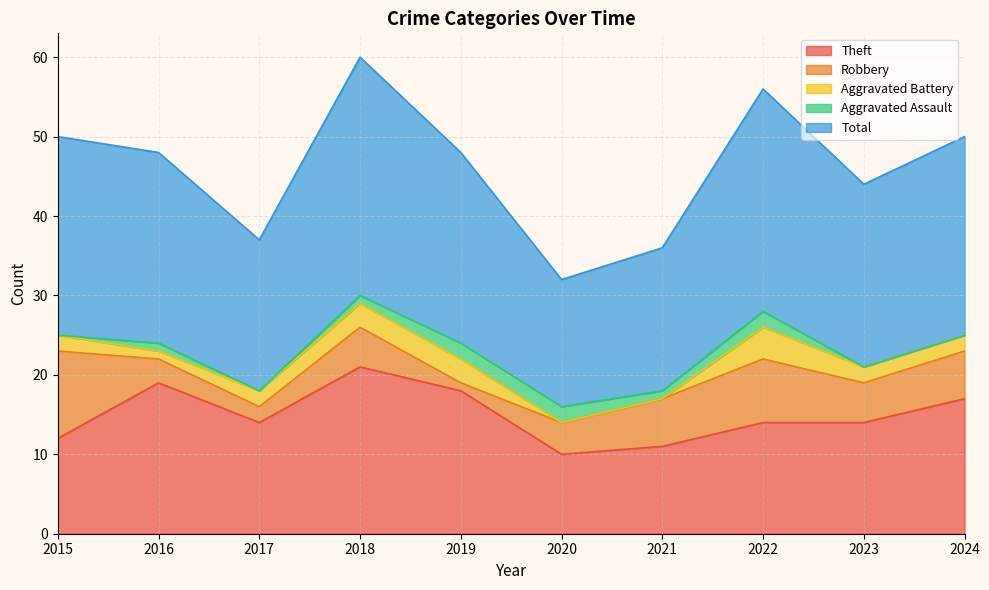

Where does the Total series first go above 24?

2015